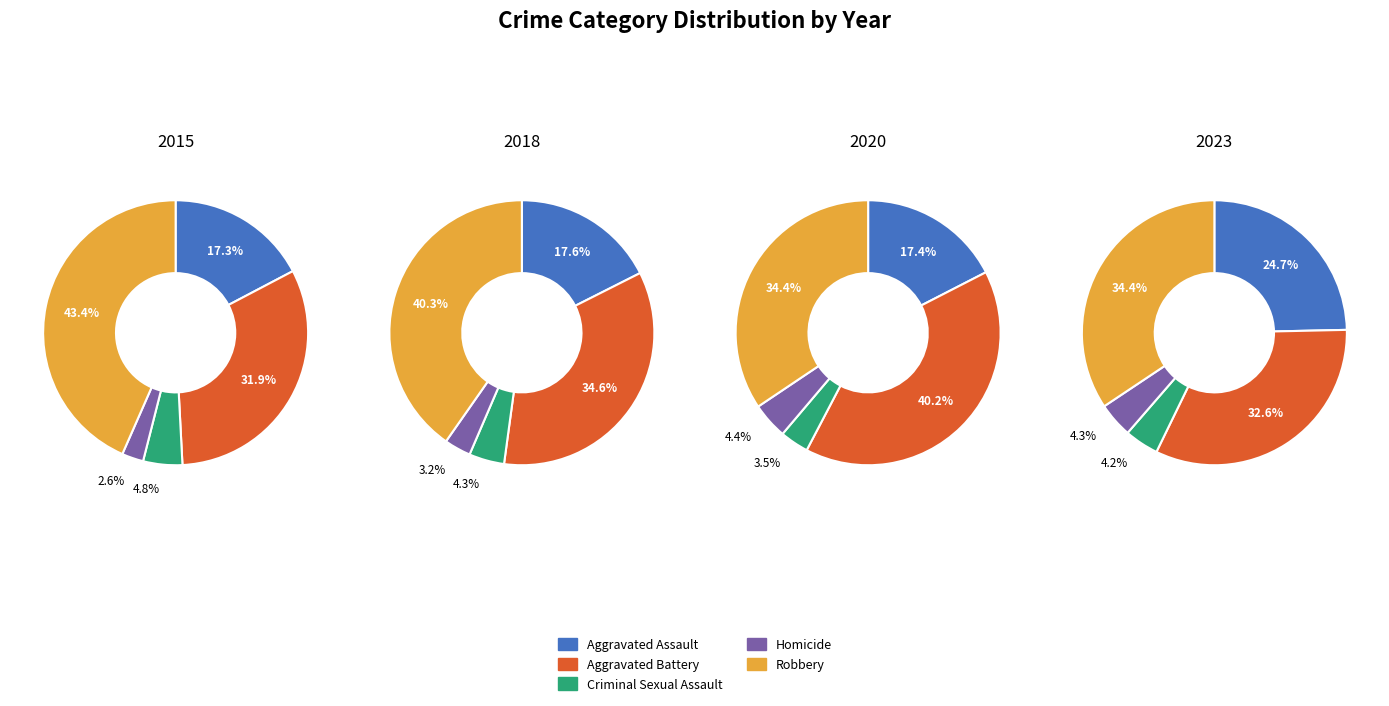

To the nearest percent, what is the difference between the 8 and 4 slice percentages?

3%